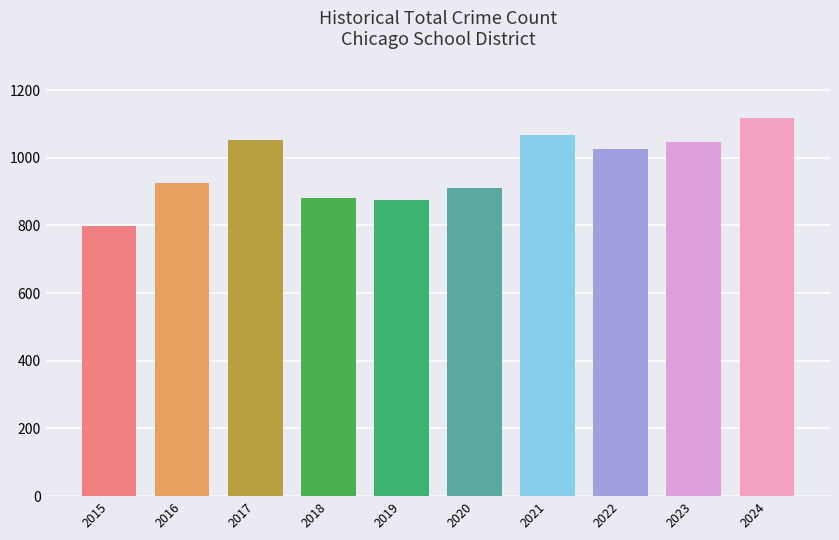

How many values are below 1025?

5